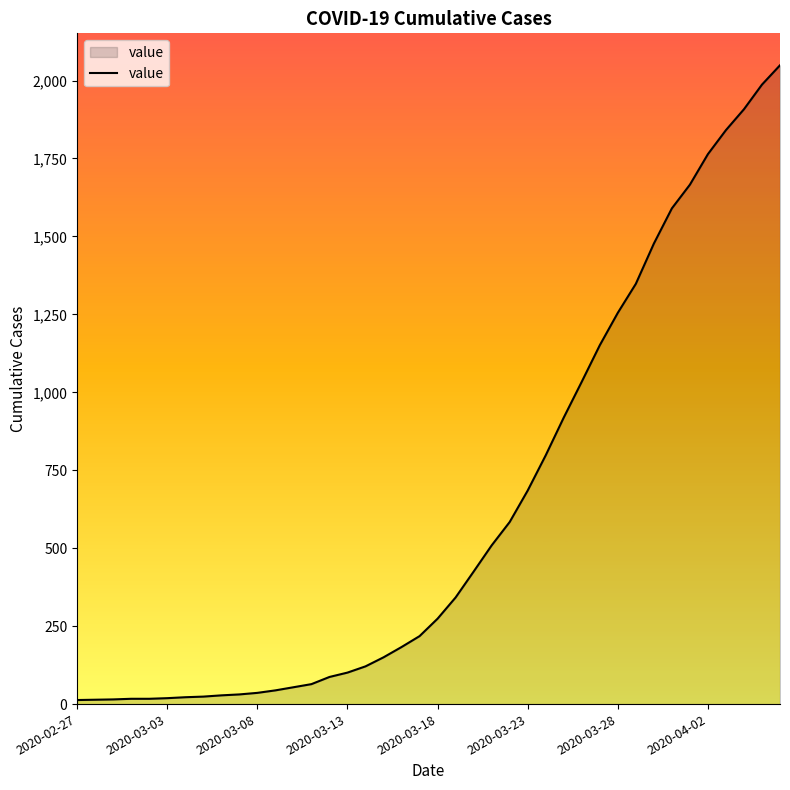

What is the minimum value shown in the chart?

13